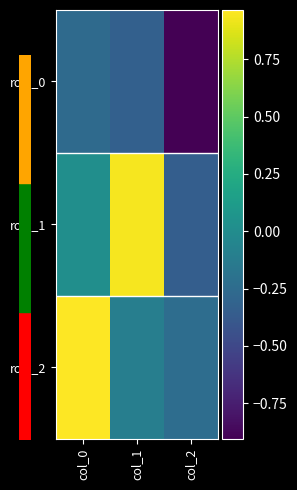

At which label does row_0 reach its peak?

col_0